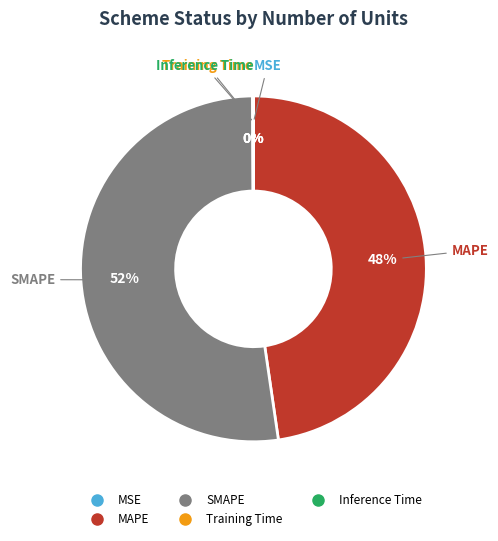

What percentage is the SMAPE slice, to the nearest percent?

52%